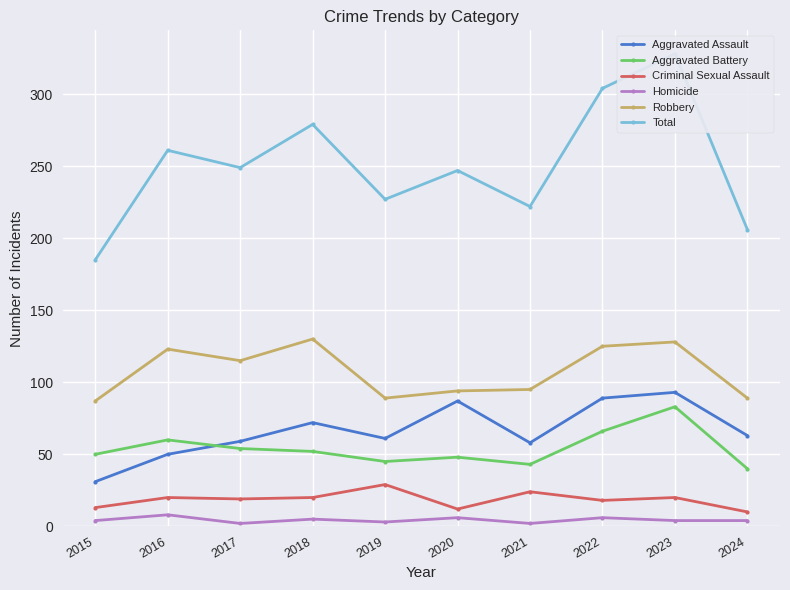

Which series has the largest total across all categories?

Total